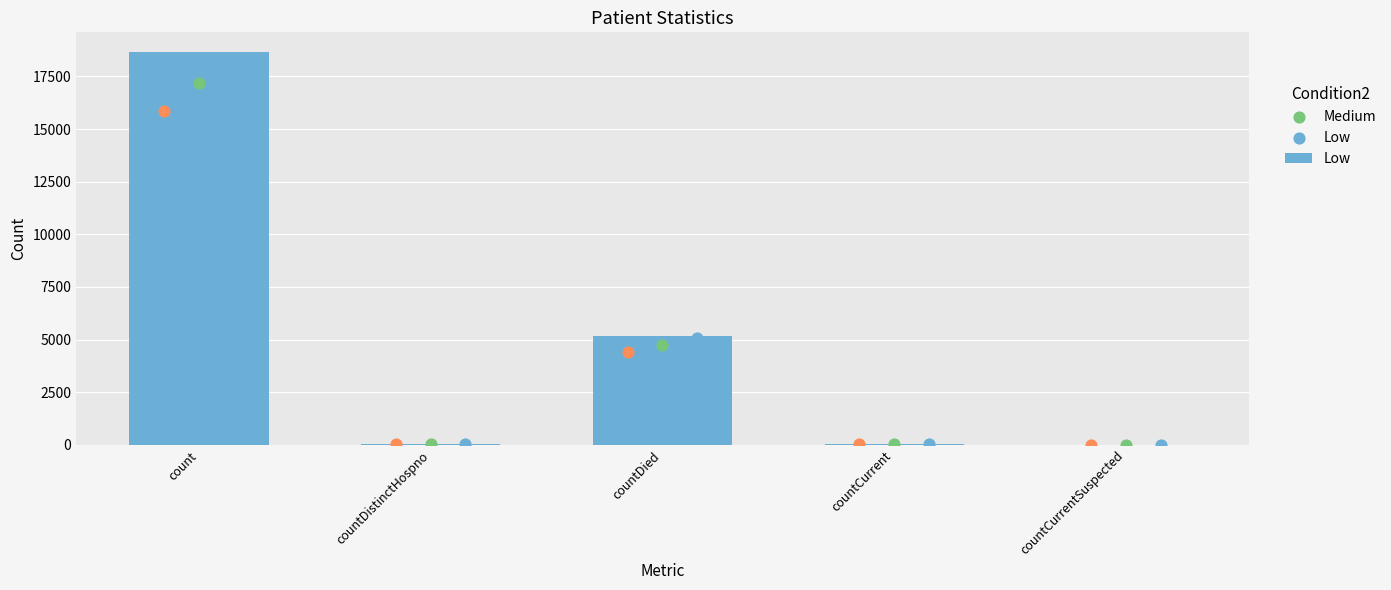

Is the value of High at countCurrentSuspected greater than the value of Low at countCurrentSuspected?

No